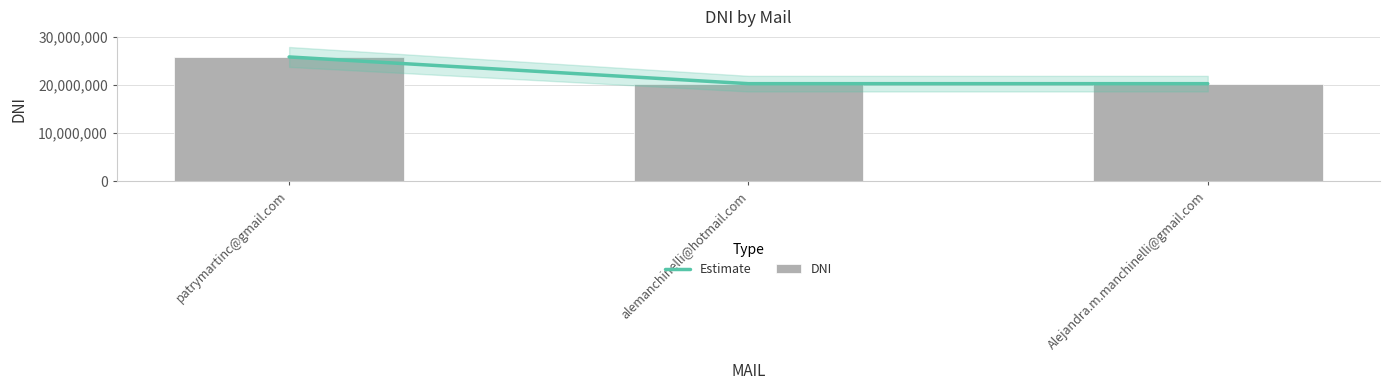

The value of Estimate at alemanchinelli@hotmail.com is 20275927. True or false?

True